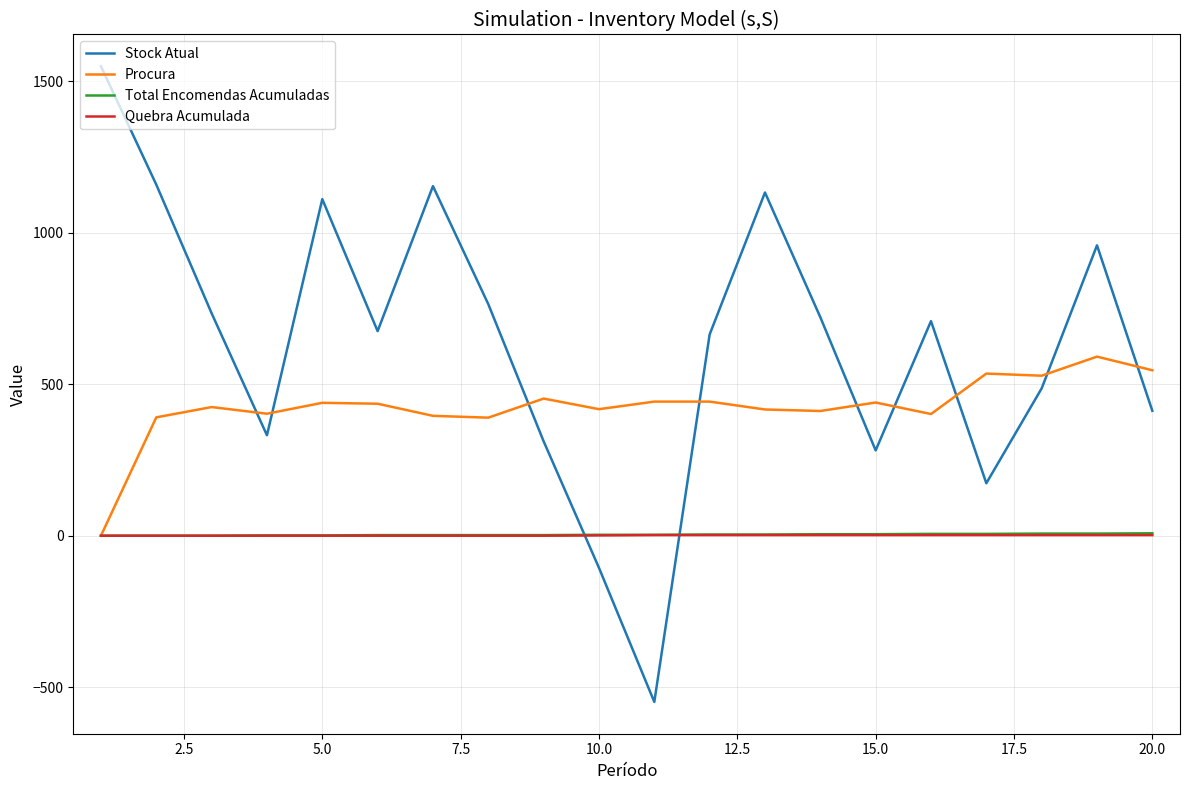

Which series has the largest total across all categories?

Stock Atual